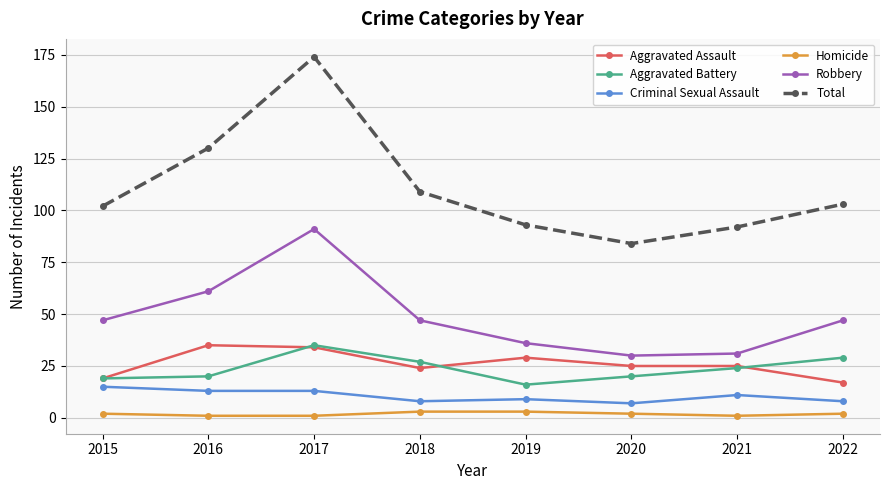

True or false: Homicide has a value of 1 at 2021.

True